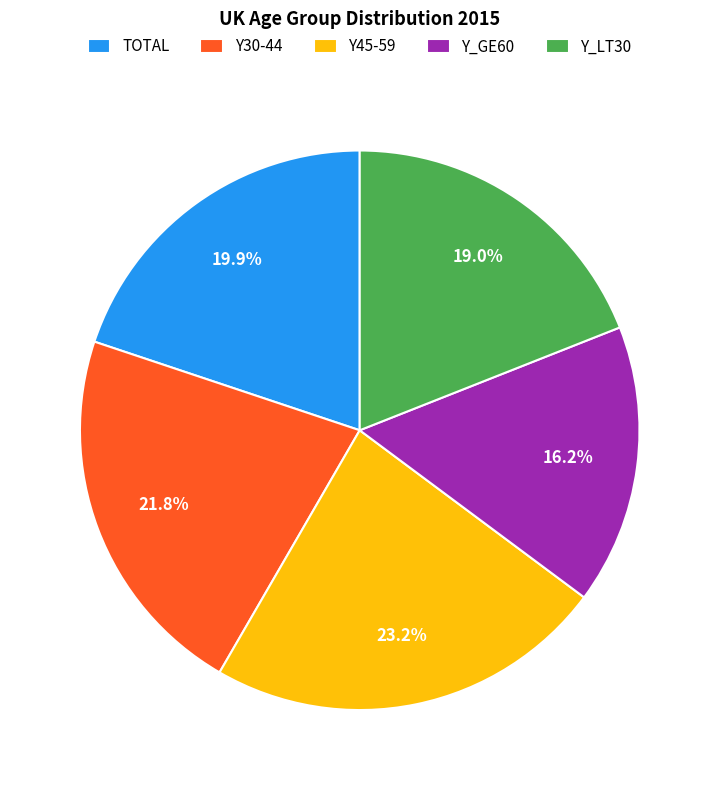

Which has a higher value, Y_GE60 or Y_LT30?

Y_LT30